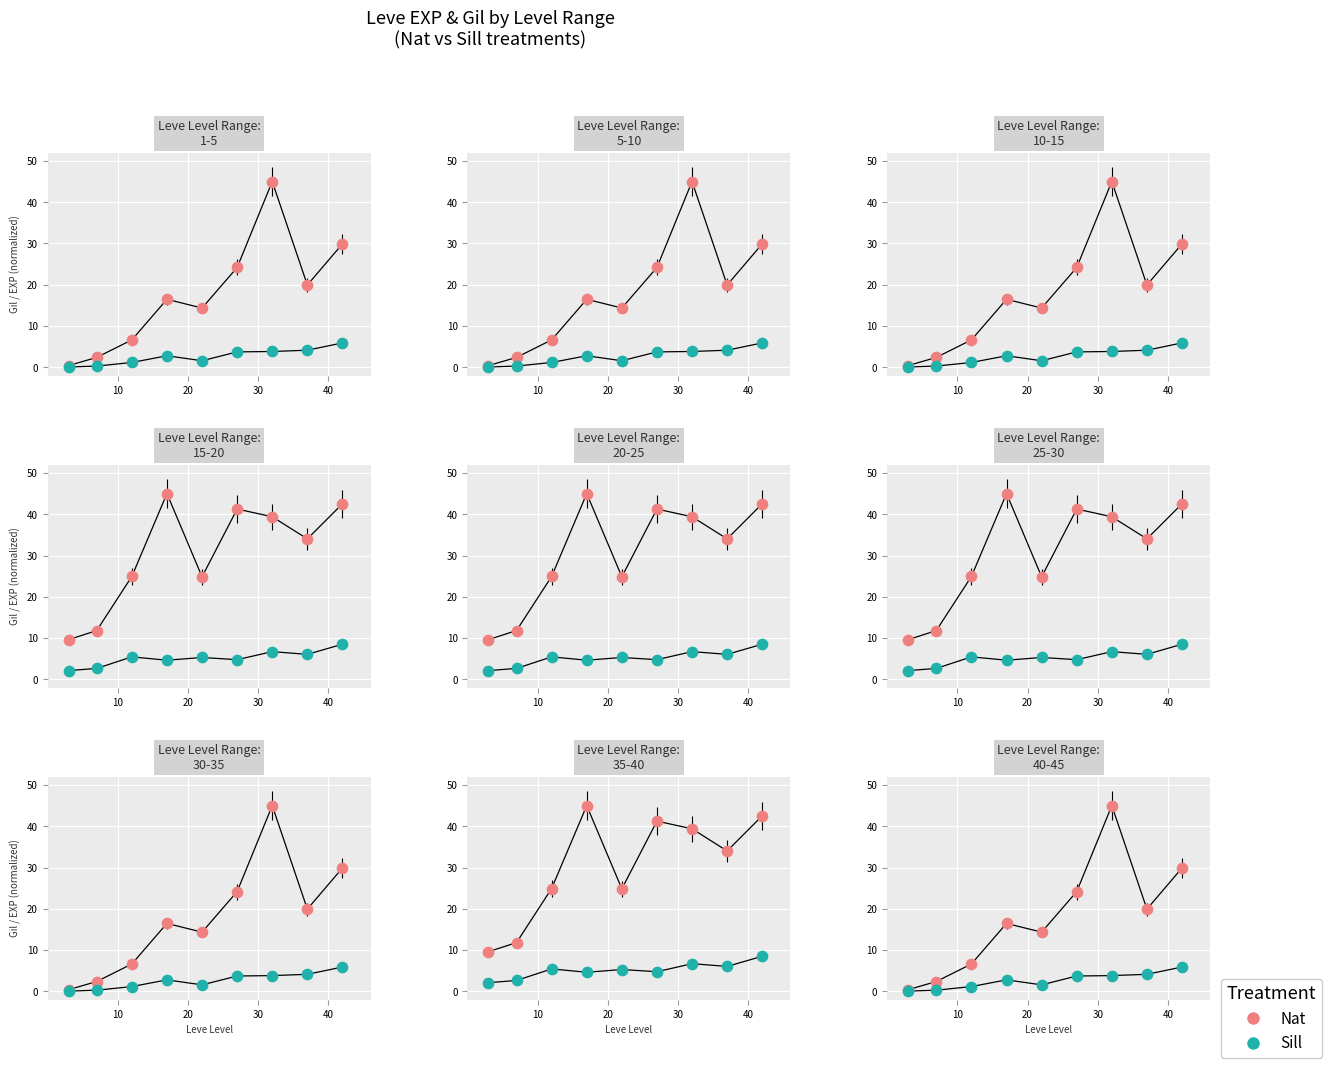

Which series contains the lowest Y value?

Sill